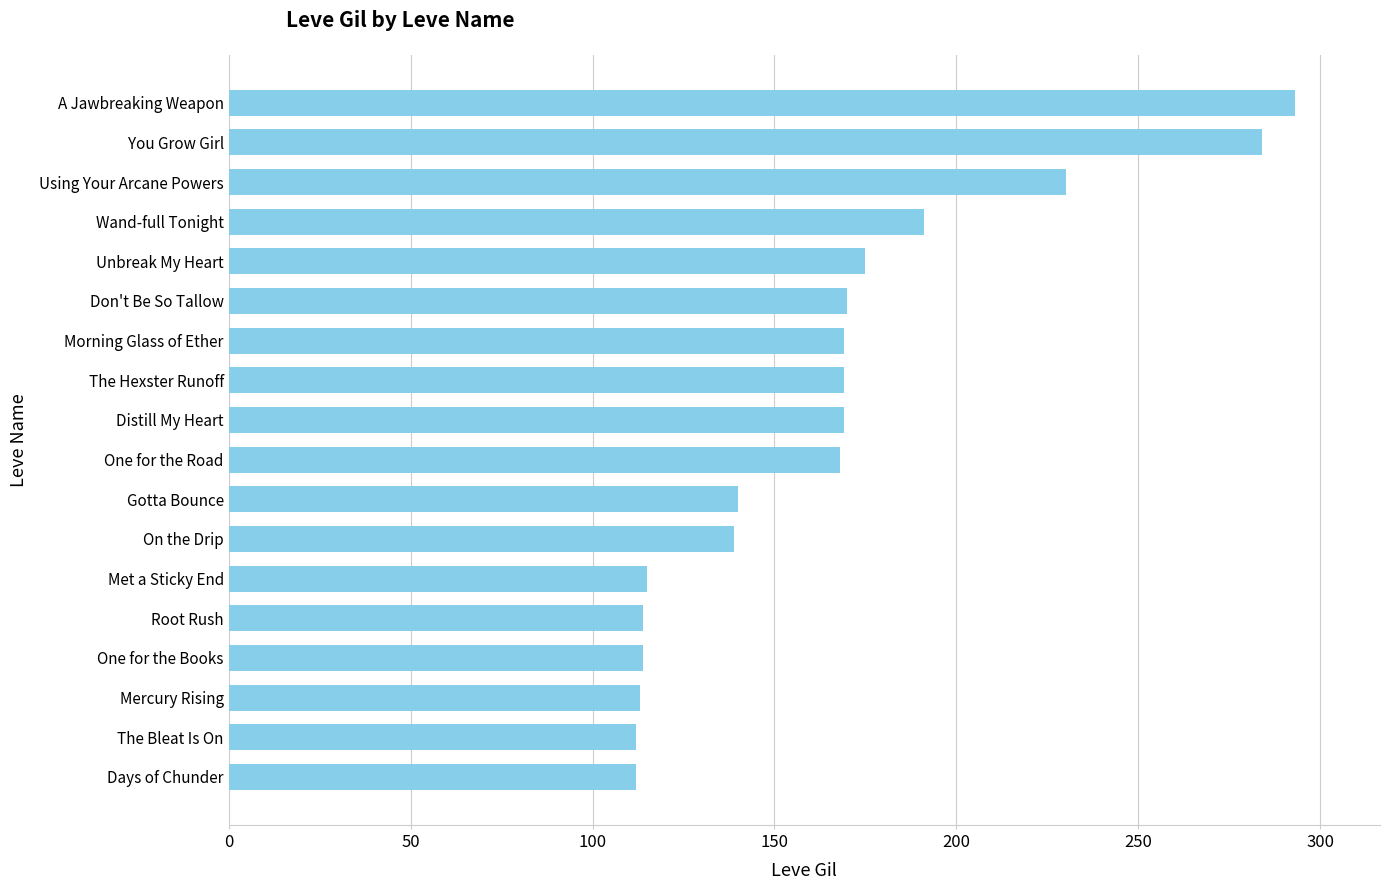

What is the sum of the values at Unbreak My Heart and Mercury Rising?

288